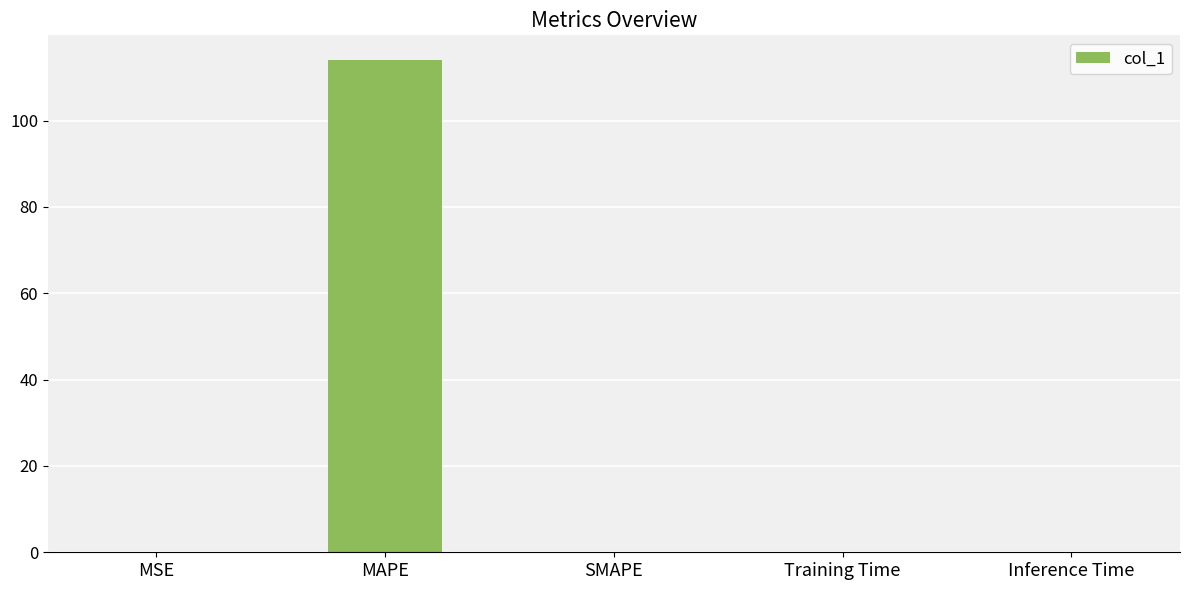

Is it true that the value at SMAPE is -62.2?

False